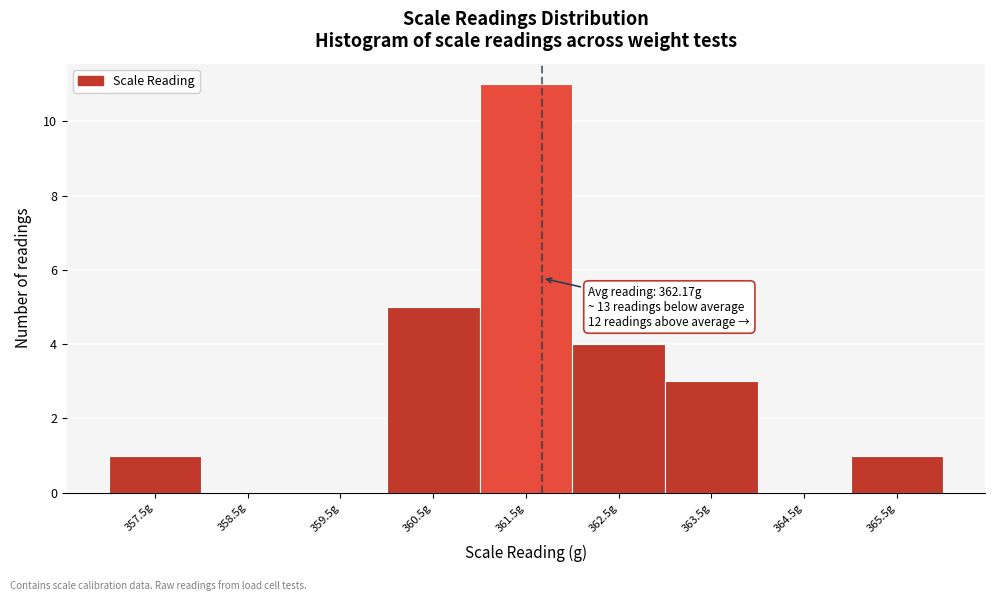

Reading left to right, what are all the values shown in this chart?

357.5g=1	358.5g=0	359.5g=0	360.5g=5	361.5g=11	362.5g=4	363.5g=3	364.5g=0	365.5g=1